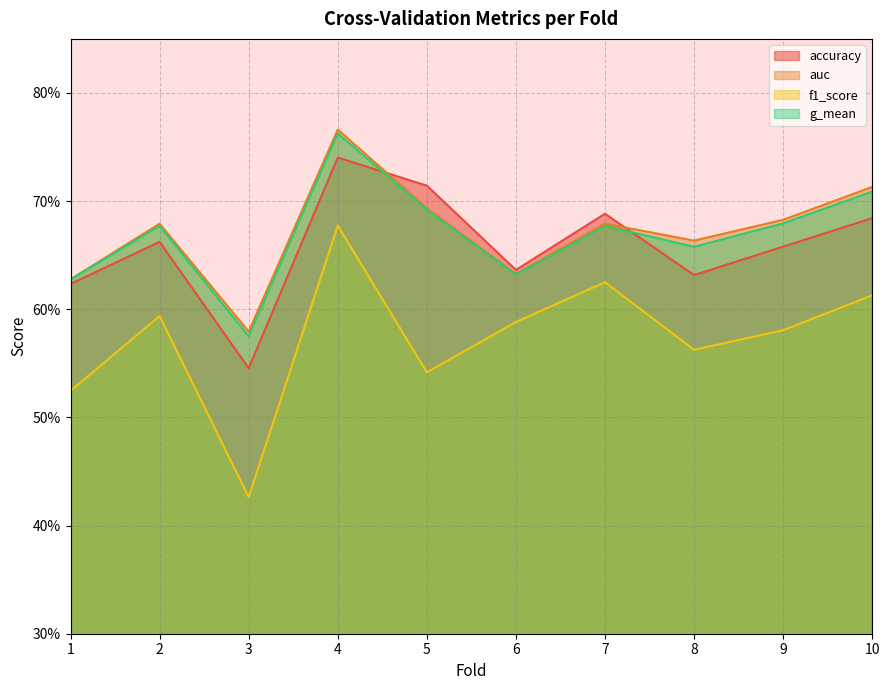

Is it true that accuracy equals 0.7 at 9?

True